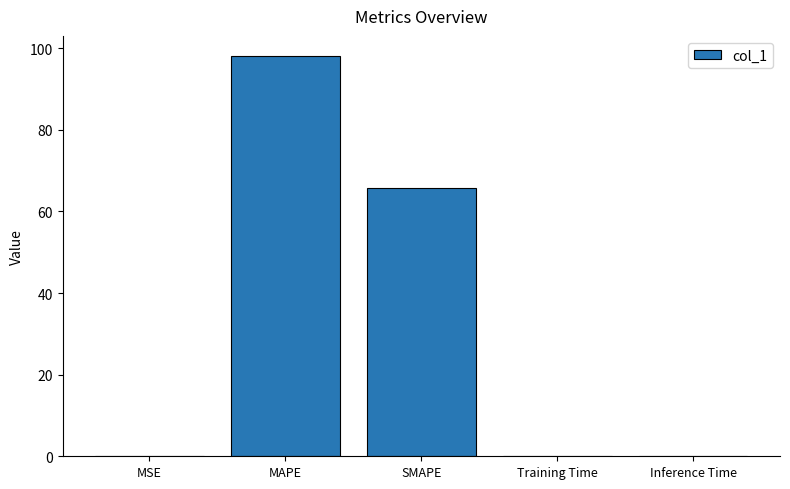

Reading left to right, transcribe all the data shown in this chart.

MSE=0.1	MAPE=98.1	SMAPE=65.8	Training Time=0.1	Inference Time=0.1